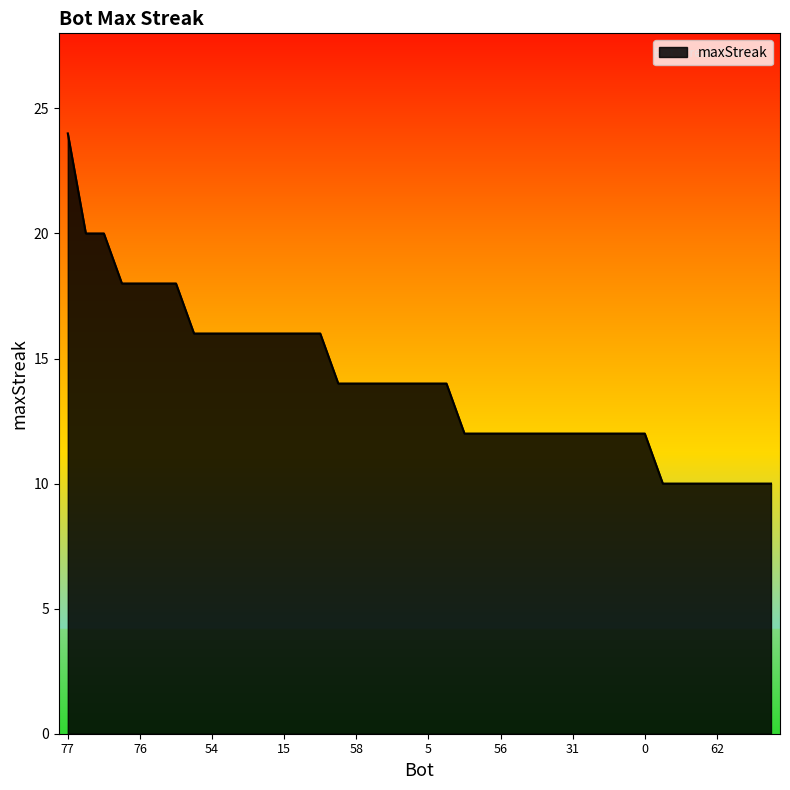

What is the smallest value displayed?

10